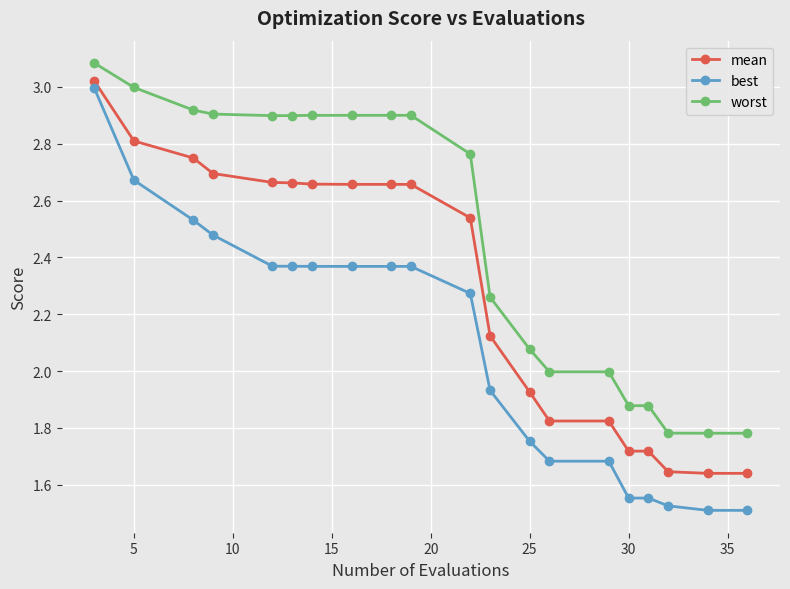

Which series has the widest spread of values?

best